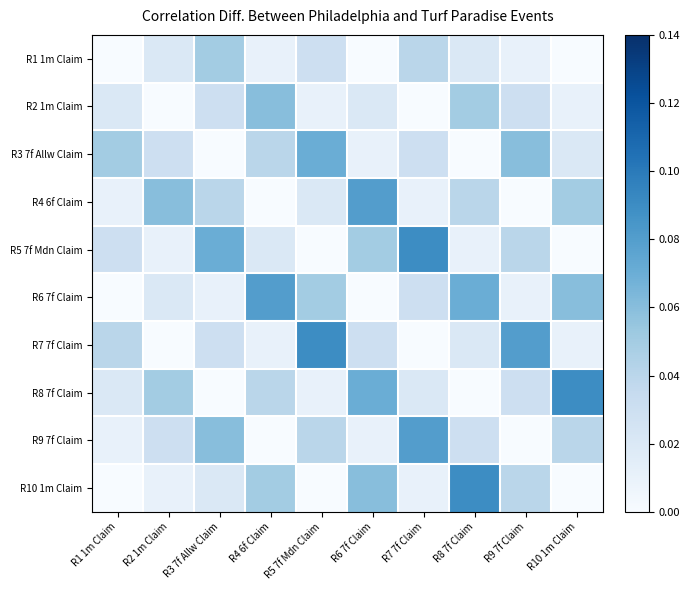

Which series has the largest range (max minus min)?

R5 7f Mdn Claim